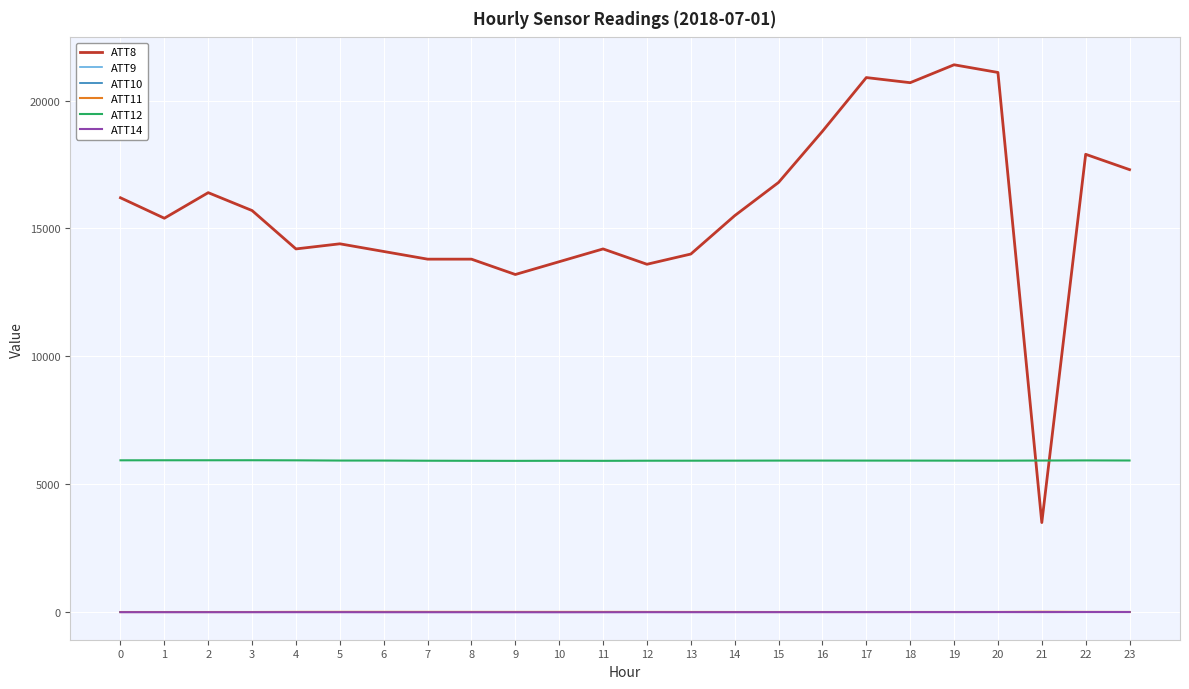

True or false: ATT10 and ATT11 intersect in this chart.

False